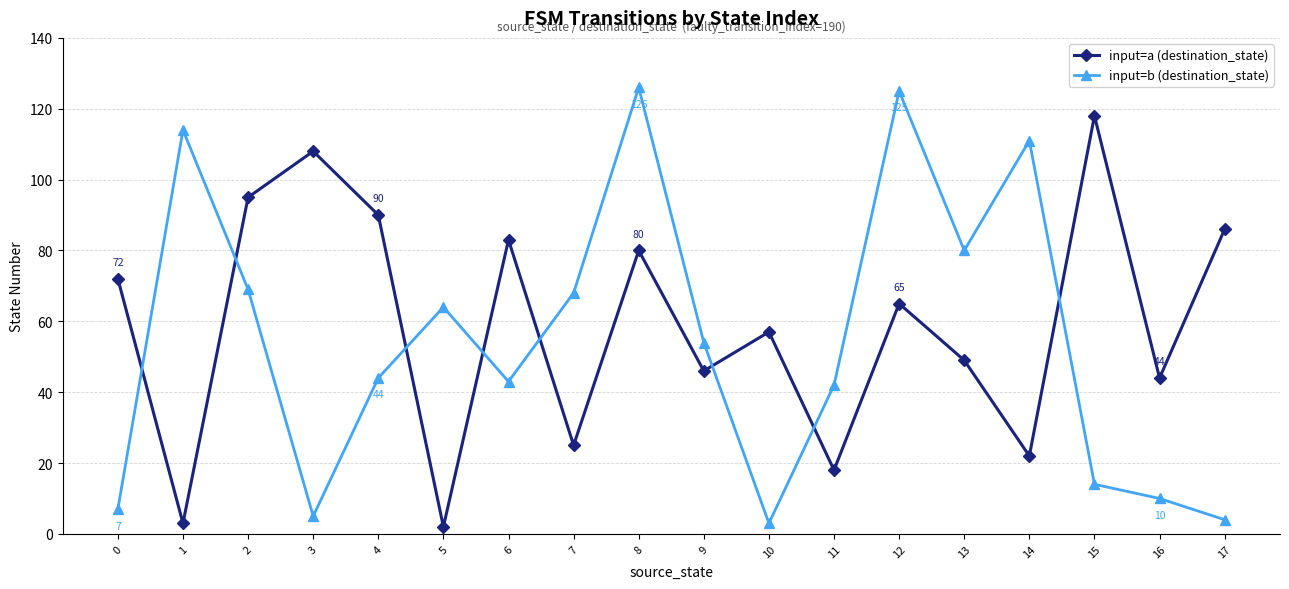

At which label does input=b (destination_state) first exceed 54?

1